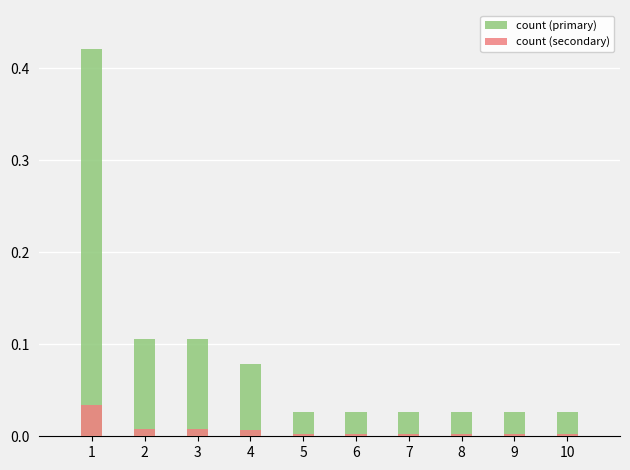

Rank the series by their maximum value, from highest to lowest.

count (primary), count (secondary)